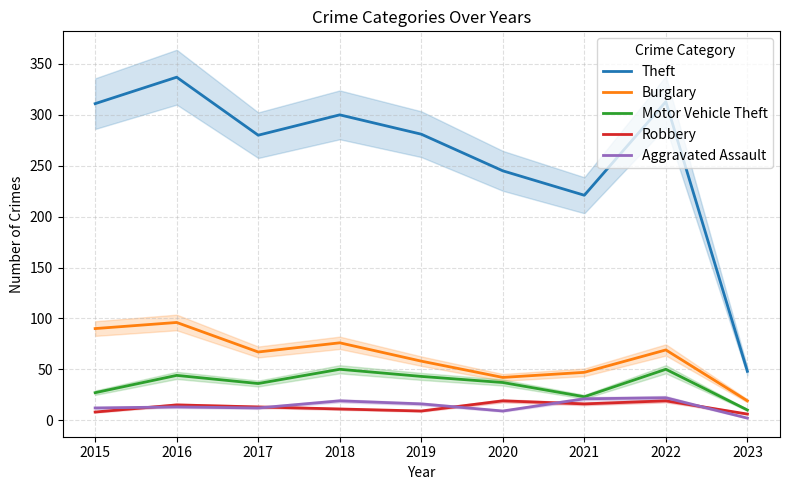

True or false: Theft has a value of 319 at 2021.

False